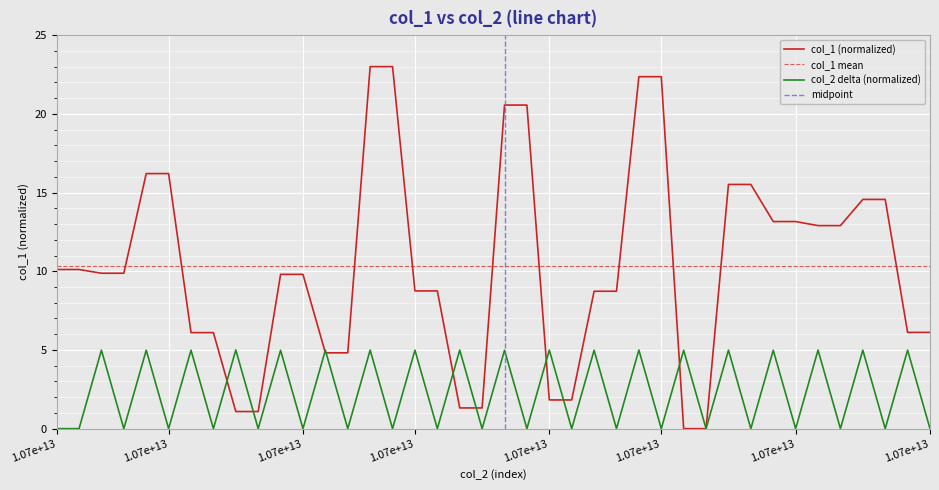

How many values are below 9?

18